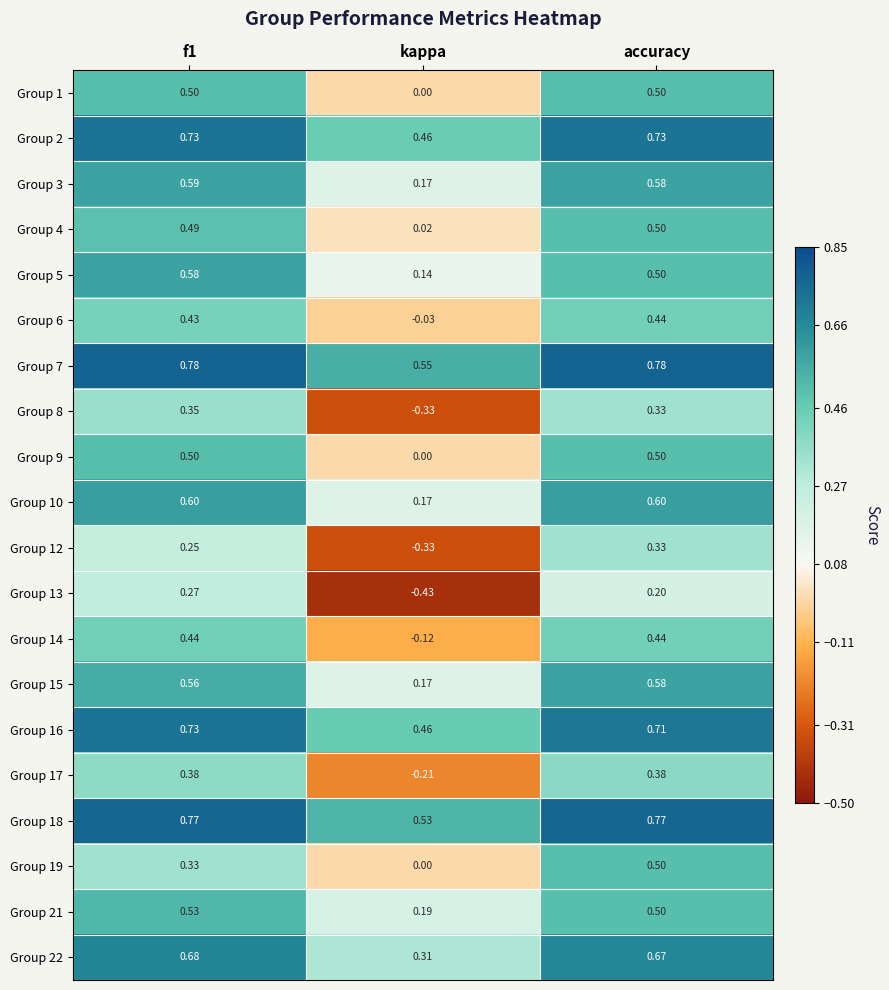

Where is Group 2 nearest to the value 0?

kappa